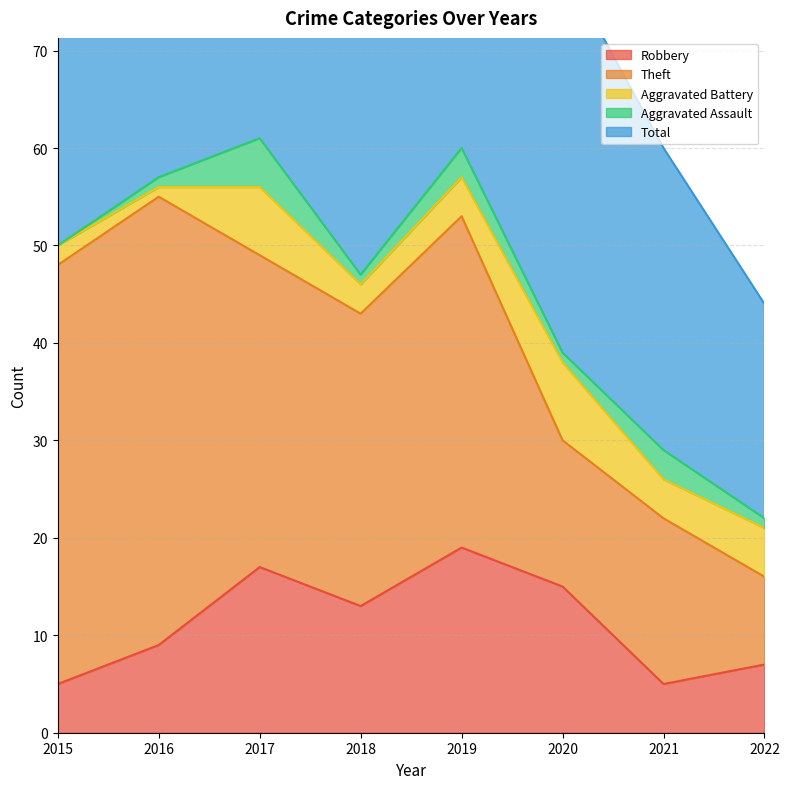

True or false: Aggravated Assault and Robbery intersect in this chart.

False